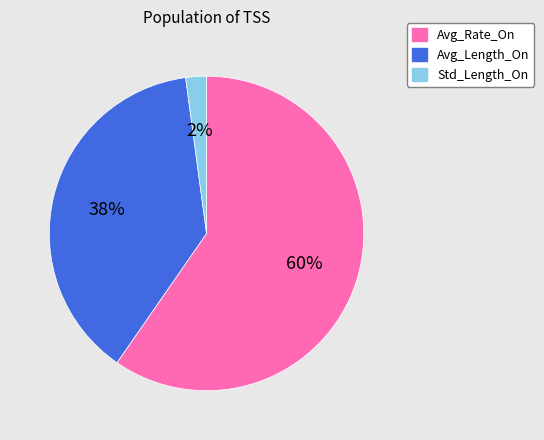

What is the smallest slice in the pie chart?

Std_Length_On